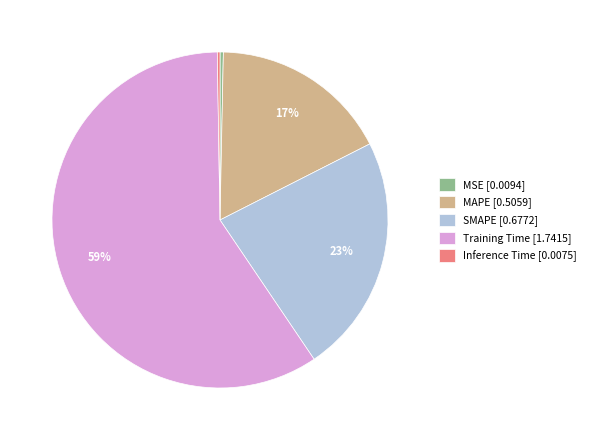

To the nearest percent, what is the average slice percentage?

20%